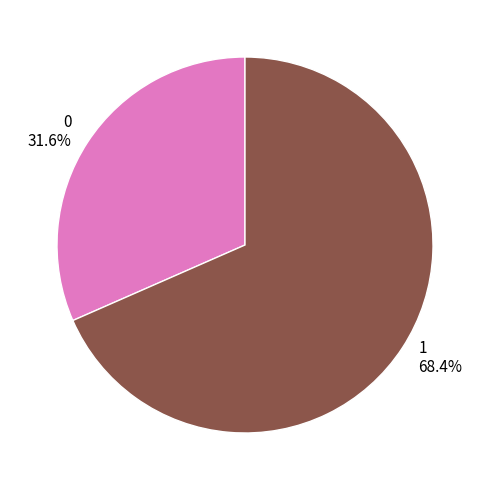

Is there a majority slice in this chart?

Yes